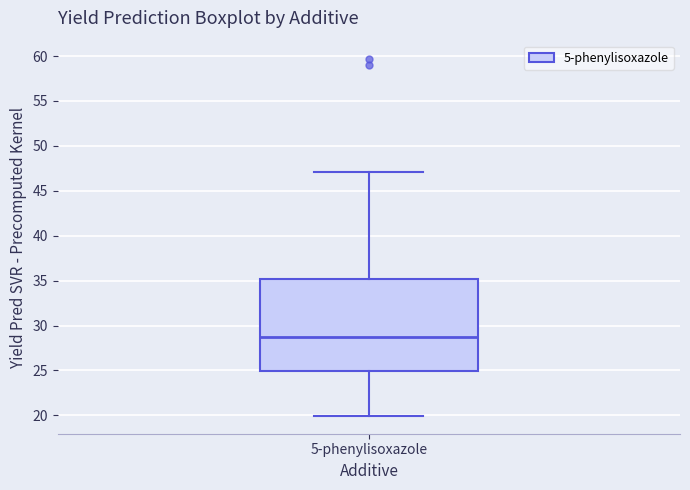

Where is the upper edge of the box for 5-phenylisoxazole on the y-axis? The values are not printed on the chart, so give them approximately, as read against the axis.

35